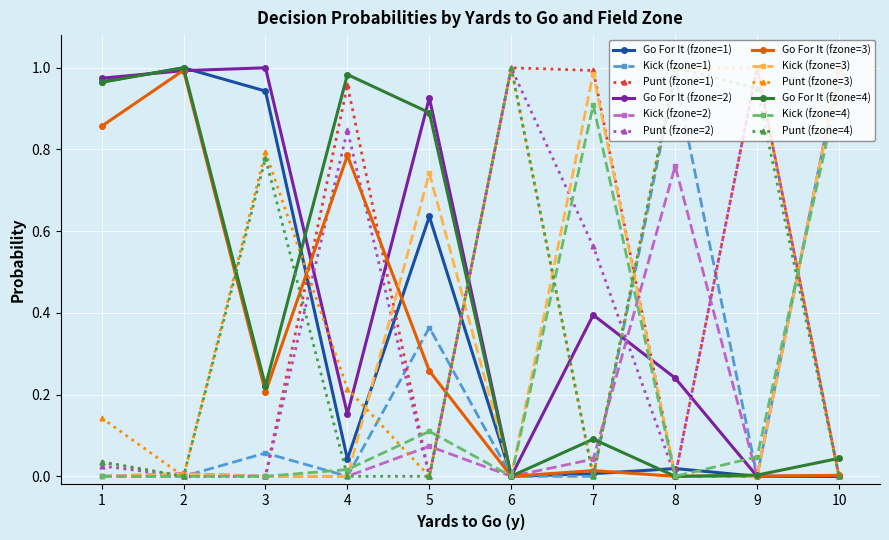

How many lines are shown in the chart?

12